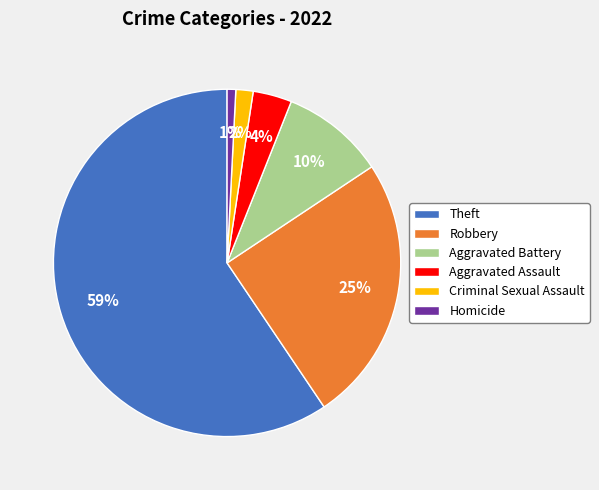

What is the largest slice in the pie chart?

Theft